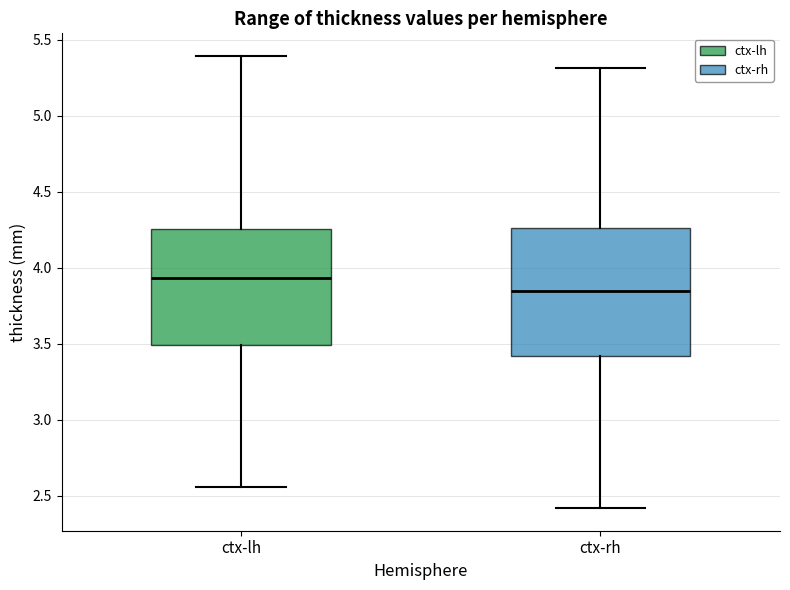

Reading left to right, transcribe this box plot: for each box, give where its median line is, the range the box spans, and where its two whiskers end, as read against the y-axis. The values are not printed on the chart, so give them approximately, as read against the axis.

ctx-lh: median 3.95, box 3.50 to 4.25, whiskers 2.55 to 5.40
ctx-rh: median 3.85, box 3.40 to 4.25, whiskers 2.40 to 5.30